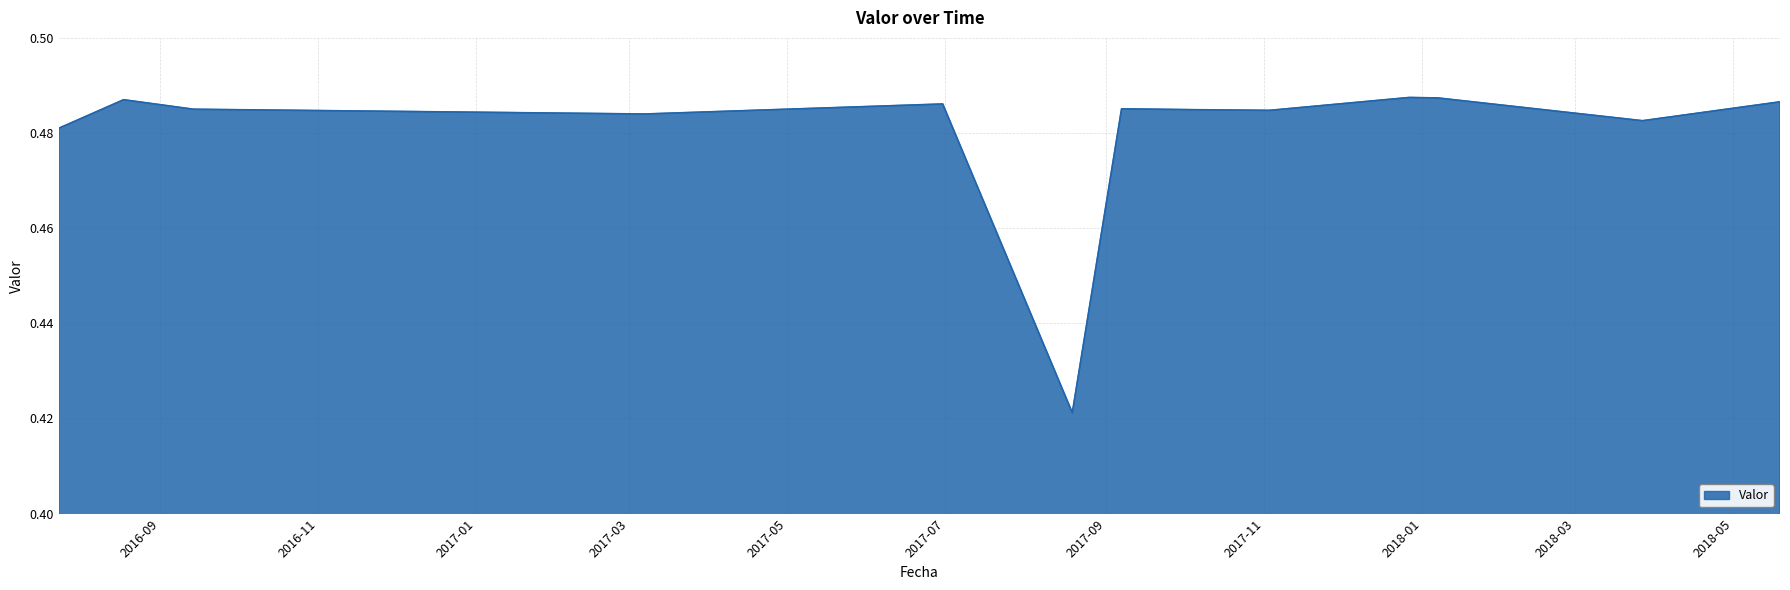

Where is the data nearest to the value 0?

2017-08-19